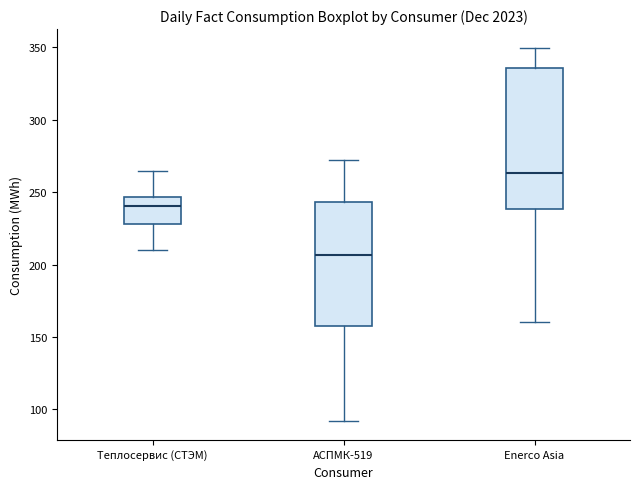

Reading left to right, transcribe this box plot: for each box, give where its median line is, the range the box spans, and where its two whiskers end, as read against the y-axis. The values are not printed on the chart, so give them approximately, as read against the axis.

Теплосервис (СТЭМ): median 240, box 230 to 245, whiskers 210 to 265
АСПМК-519: median 205, box 160 to 245, whiskers 90 to 270
Enerco Asia: median 265, box 240 to 335, whiskers 160 to 350